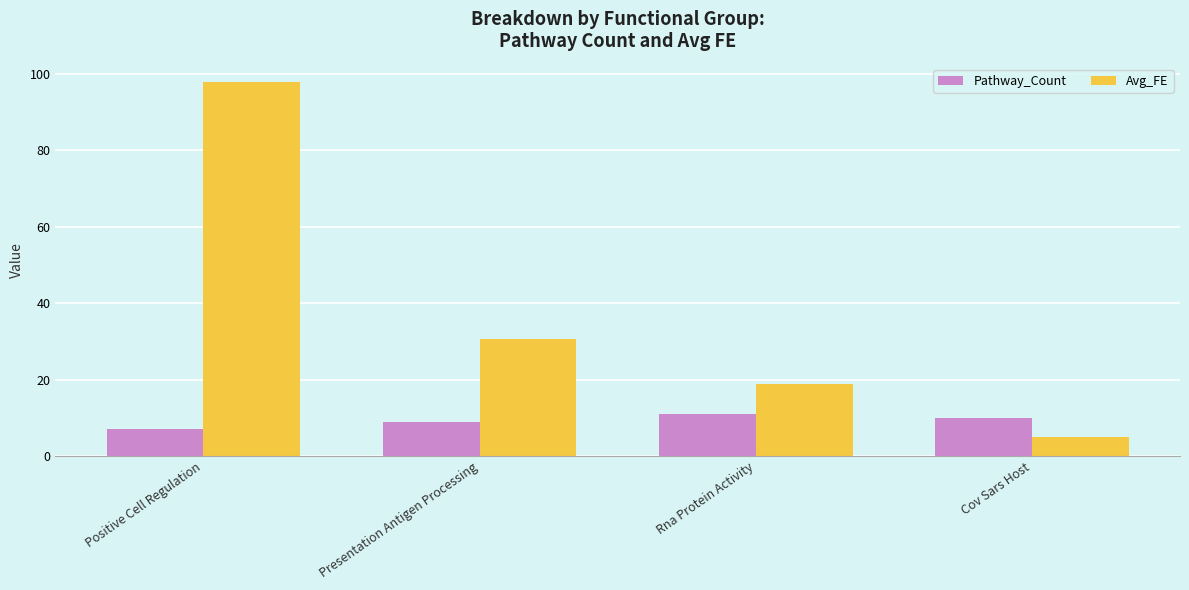

How many groups of bars are there?

4